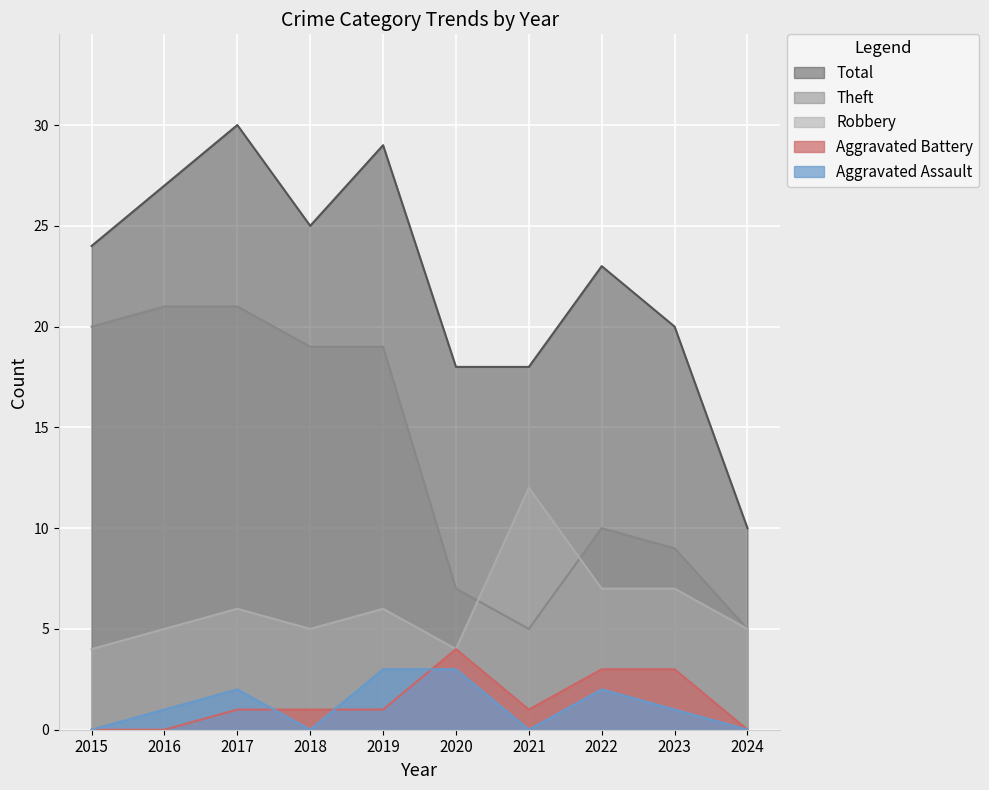

What is the maximum value for Aggravated Assault?

3